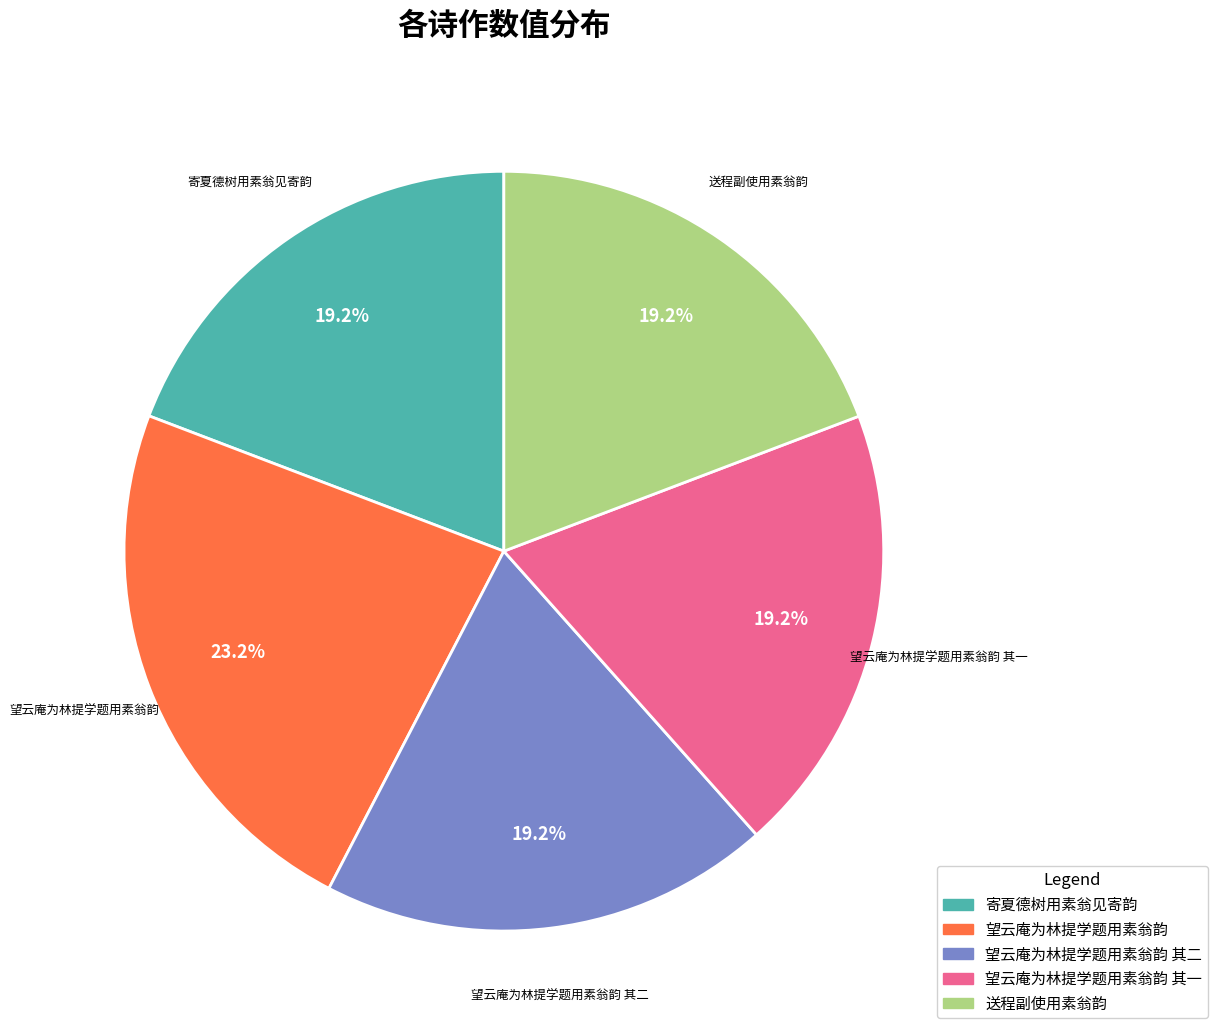

What is the largest slice in the pie chart?

望云庵为林提学题用素翁韵